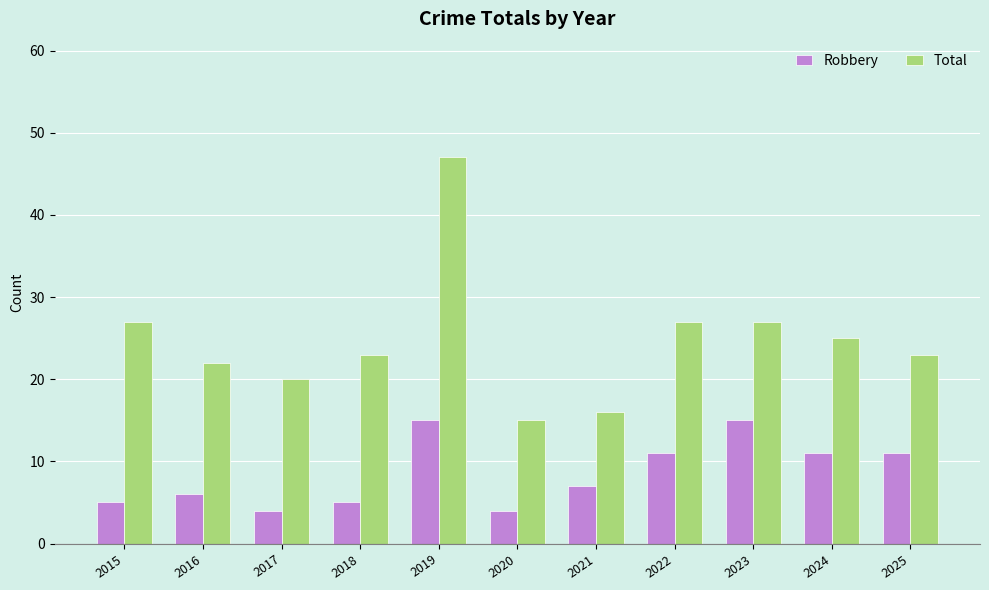

What is the highest value of the Robbery series?

15